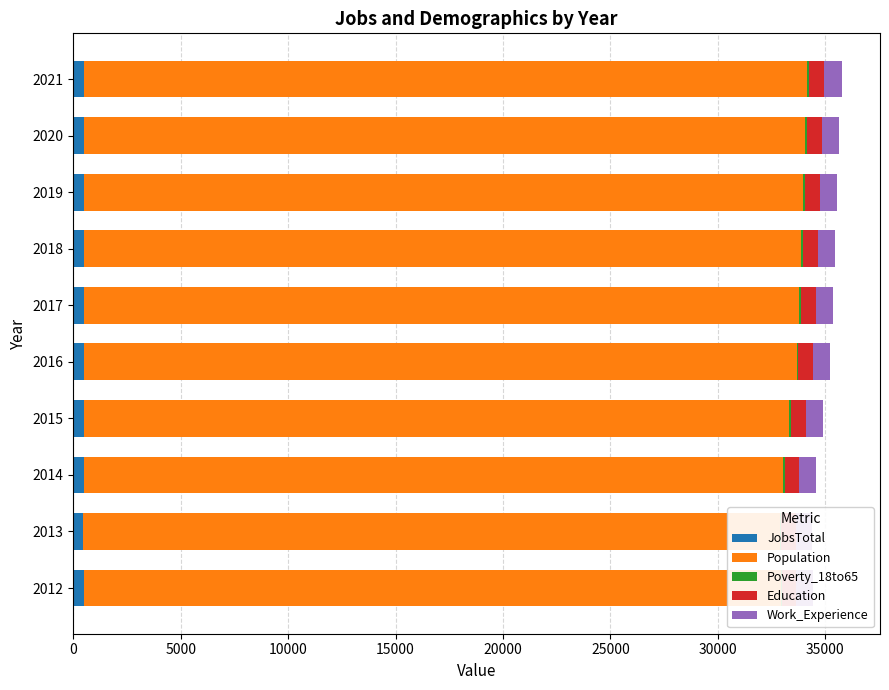

Which series changed the most between 2016 and 2020?

Population